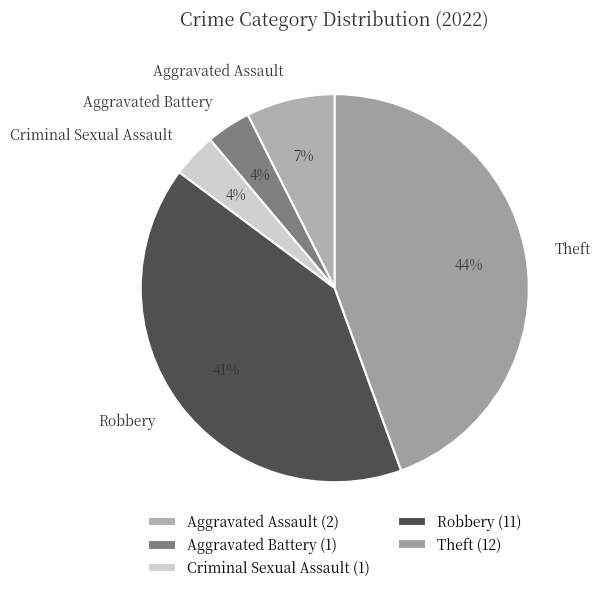

Is there a majority slice in this chart?

No